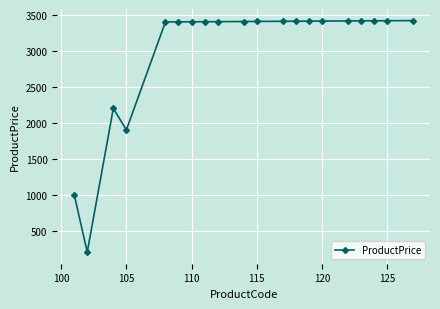

What is the value of the 7th point from the left?

3404